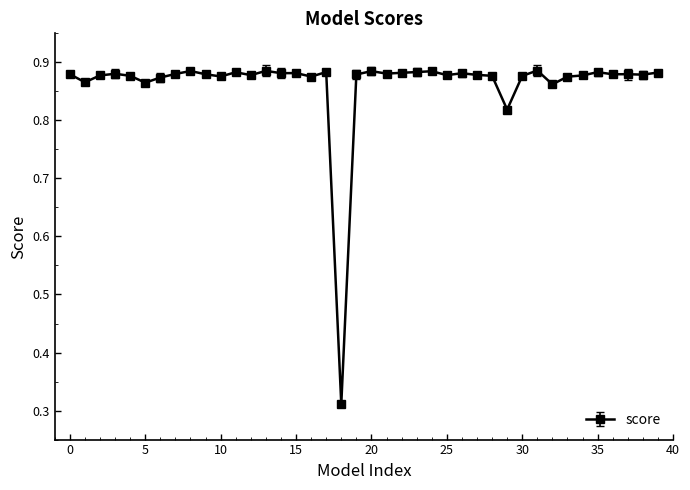

True or false: the data has more than 0 interior local peaks.

True